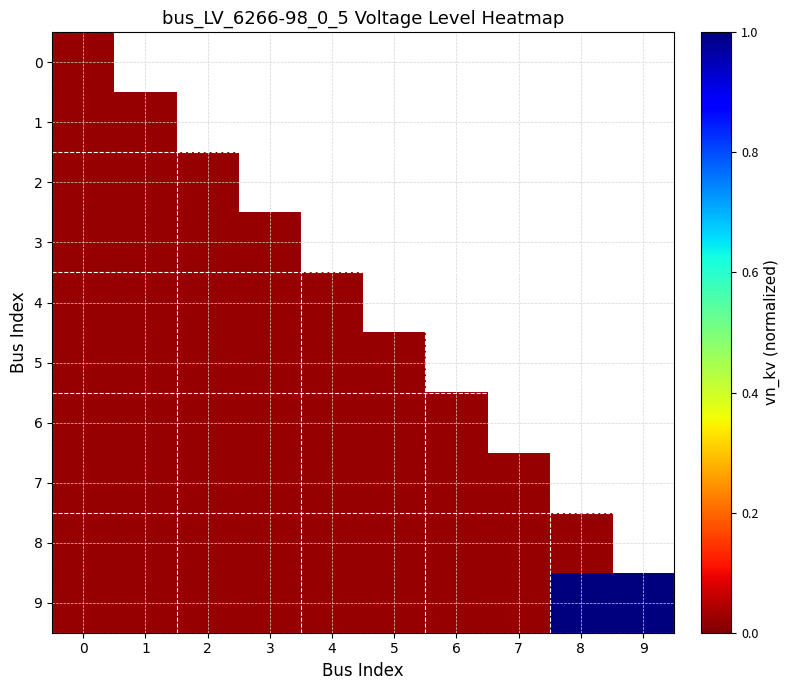

Which series has the largest range (max minus min)?

9